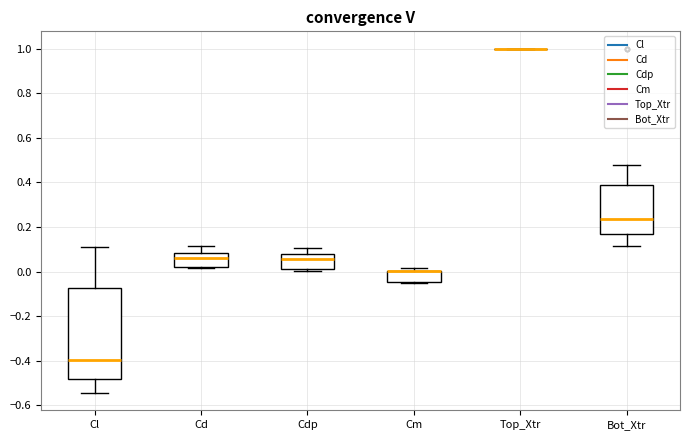

Reading left to right, transcribe this box plot: for each box, give where its median line is, the range the box spans, and where its two whiskers end, as read against the y-axis. The values are not printed on the chart, so give them approximately, as read against the axis.

Cl: median -0.40, box -0.48 to -0.08, whiskers -0.54 to 0.12
Cd: median 0.06, box 0.02 to 0.08, whiskers 0.02 (just below the box's lower edge) to 0.12
Cdp: median 0.06, box 0.02 to 0.08, whiskers 0.00 to 0.10
Cm: median 0.00 (drawn on the box's upper edge), box -0.04 to 0.00, whiskers -0.06 to 0.02
Top_Xtr: box collapsed to a line at 1.00, whiskers 1.00 to 1.00
Bot_Xtr: median 0.24, box 0.18 to 0.38, whiskers 0.12 to 0.48